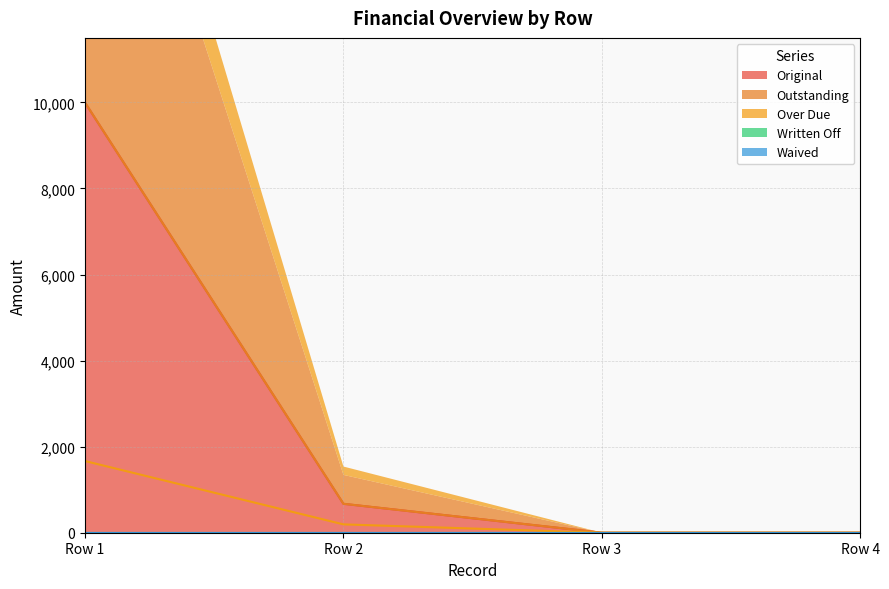

Reading left to right, extract all data points from this chart.

Original line: 10000.0	672.1	0.0	0.0
Outstanding line: 10000.0	672.1	0.0	0.0
Over Due line: 1666.7	194.0	0.0	0.0
Written Off line: 0.0	0.0	0.0	0.0
Waived line: 0.0	0.0	0.0	0.0